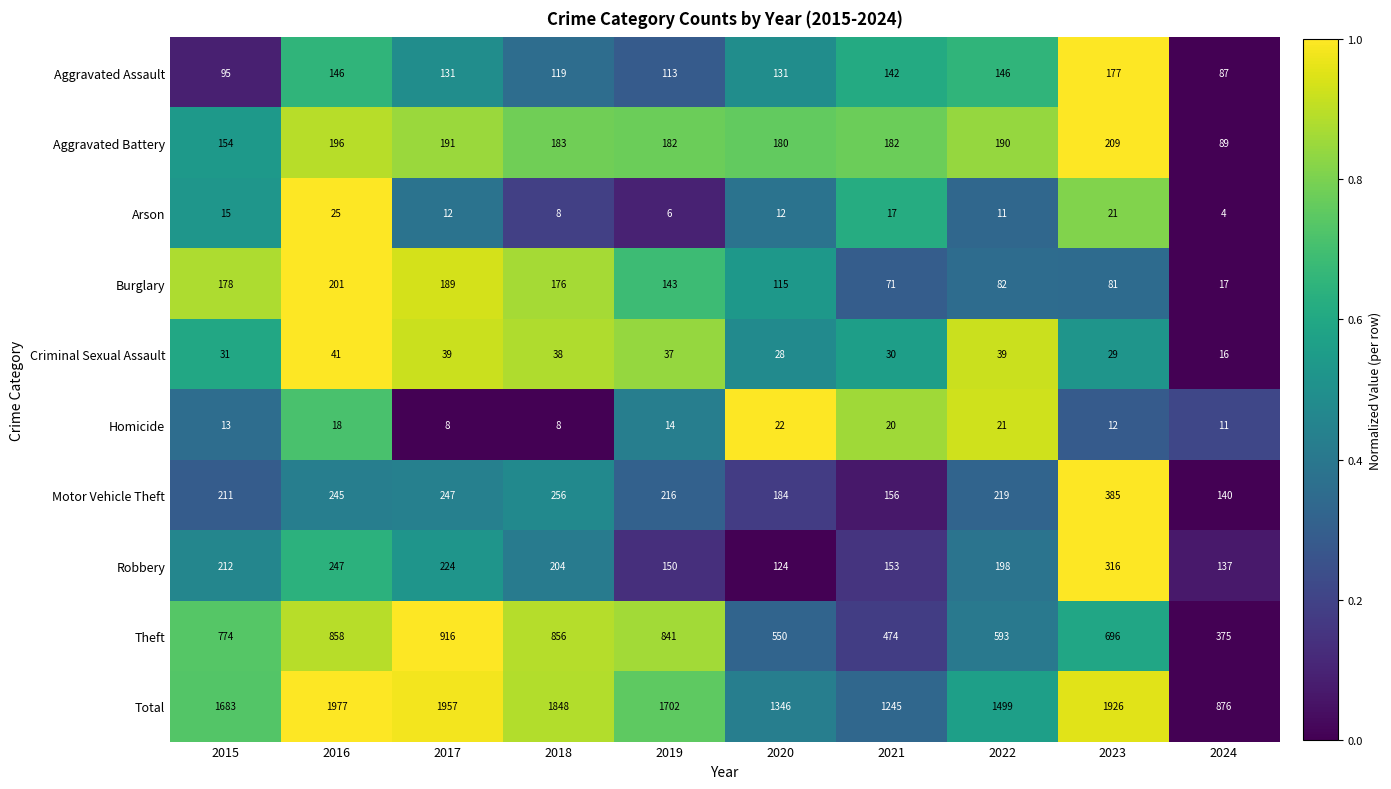

Which series has the largest total across all categories?

Total